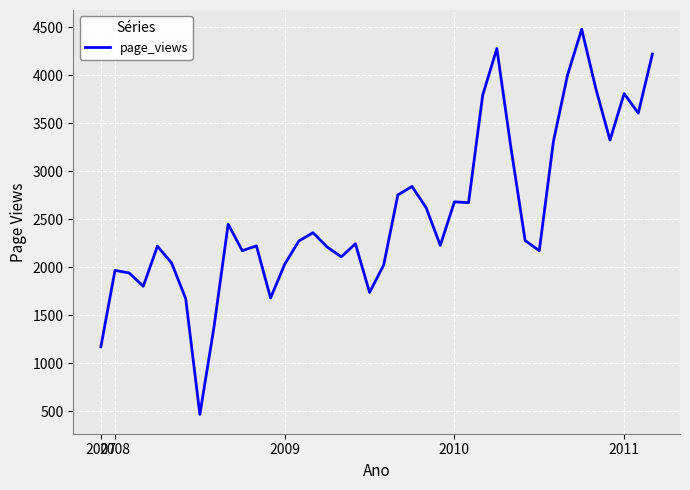

What is the maximum value shown in the chart?

4479